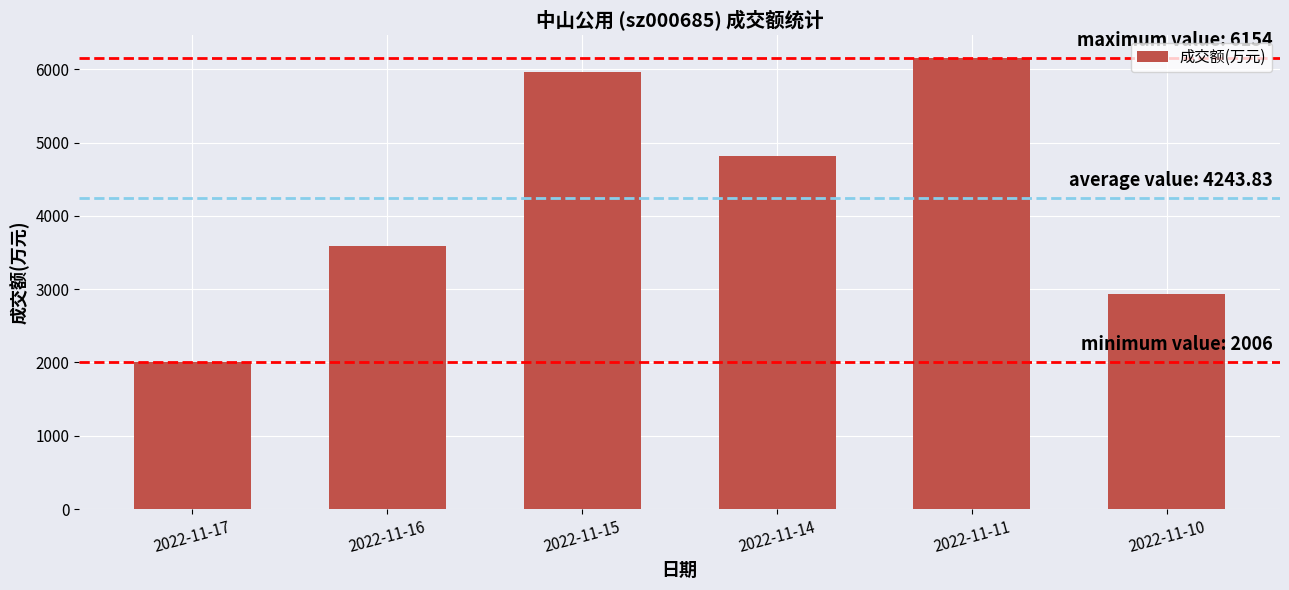

What is the change in value from 2022-11-17 to 2022-11-10?

+927